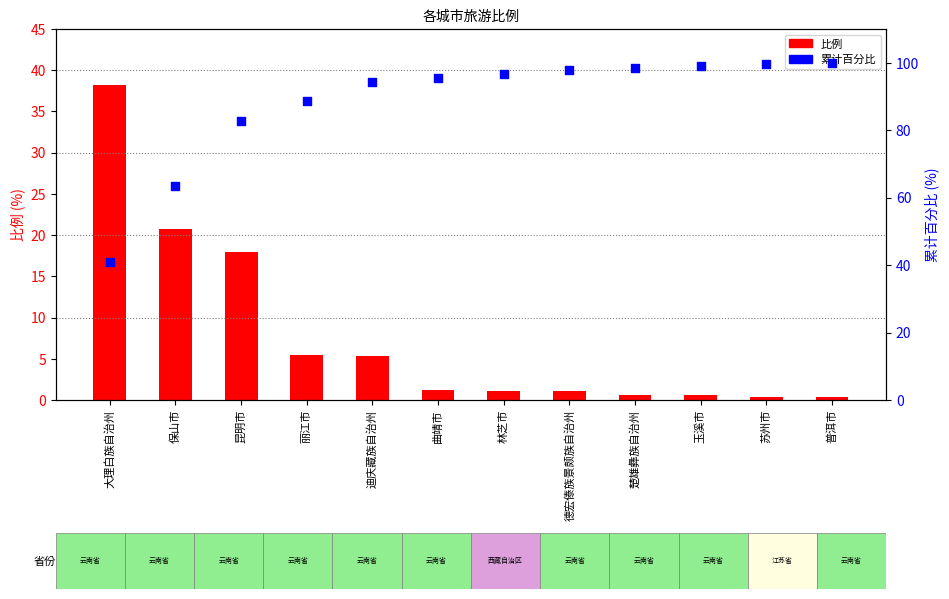

At how many categories does at least one series exceed 72?

10